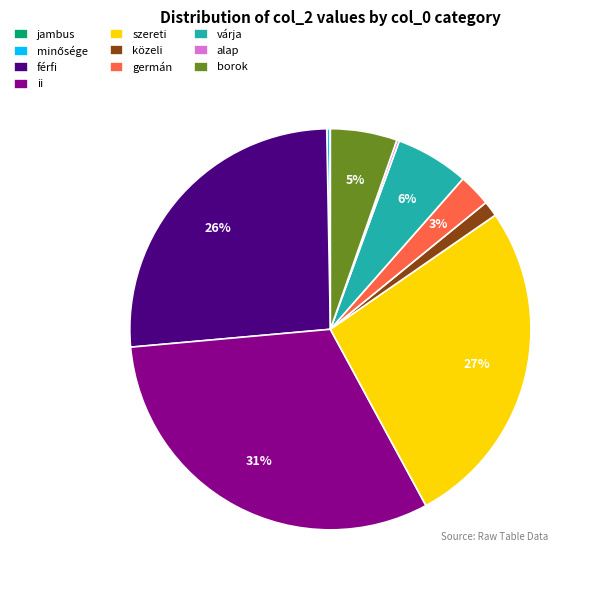

To the nearest percent, what is the average slice percentage?

10%